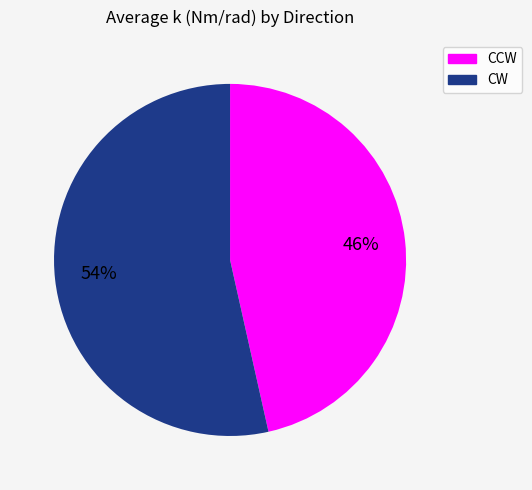

Does any single category account for the majority?

Yes